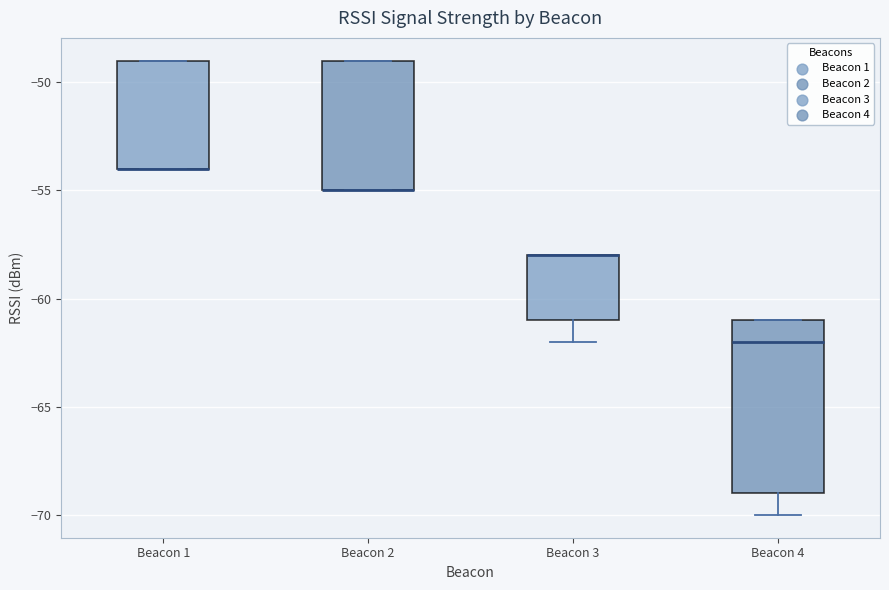

Where does the median line of the box for Beacon 4 sit on the y-axis? The values are not printed on the chart, so give them approximately, as read against the axis.

-62